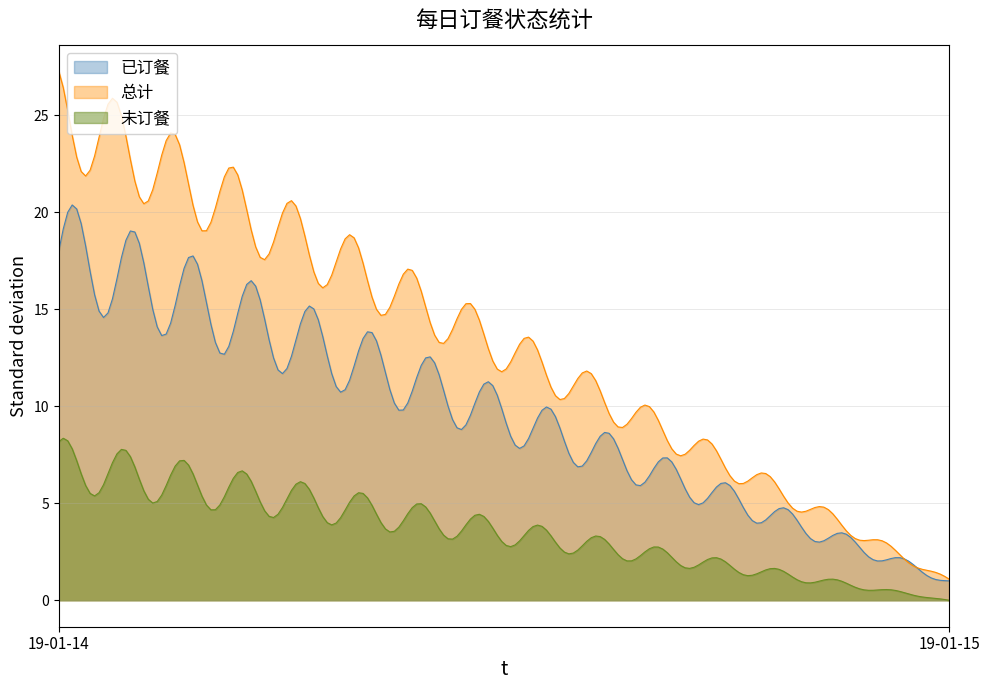

What is the maximum value for 已订餐?

20.4